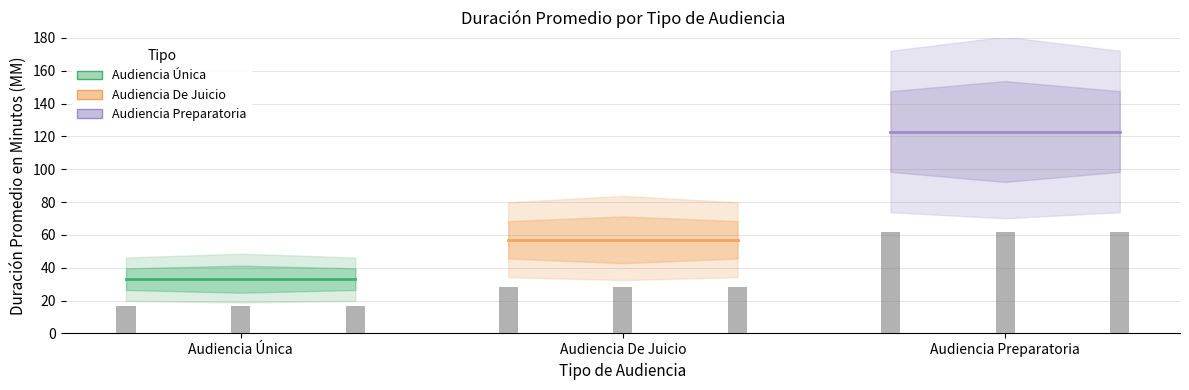

At how many categories does at least one series exceed 108?

3